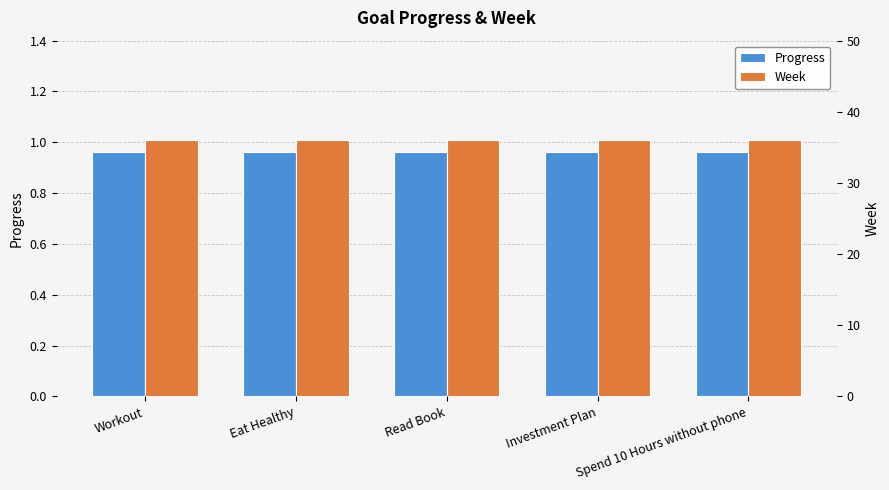

Which series has the widest spread of values?

Progress